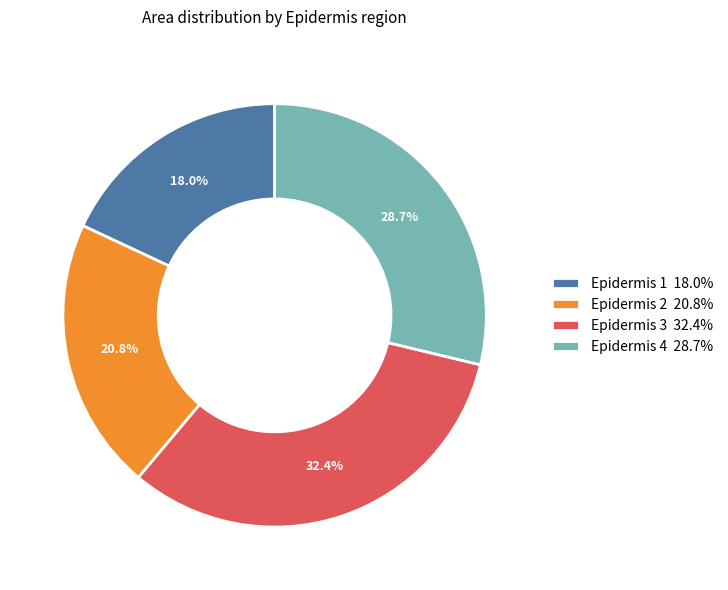

What is the ratio of the value at Epidermis 3 32.4% to the value at Epidermis 4 28.7%?

1.1